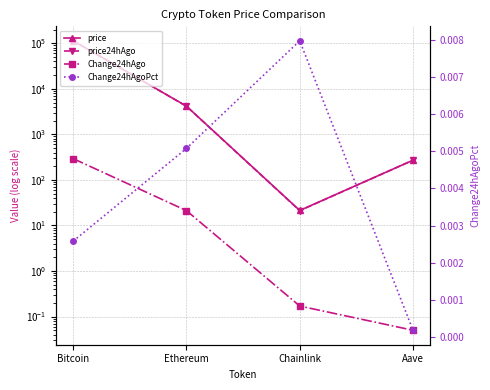

What is the label of the 1st point from the left?

Bitcoin